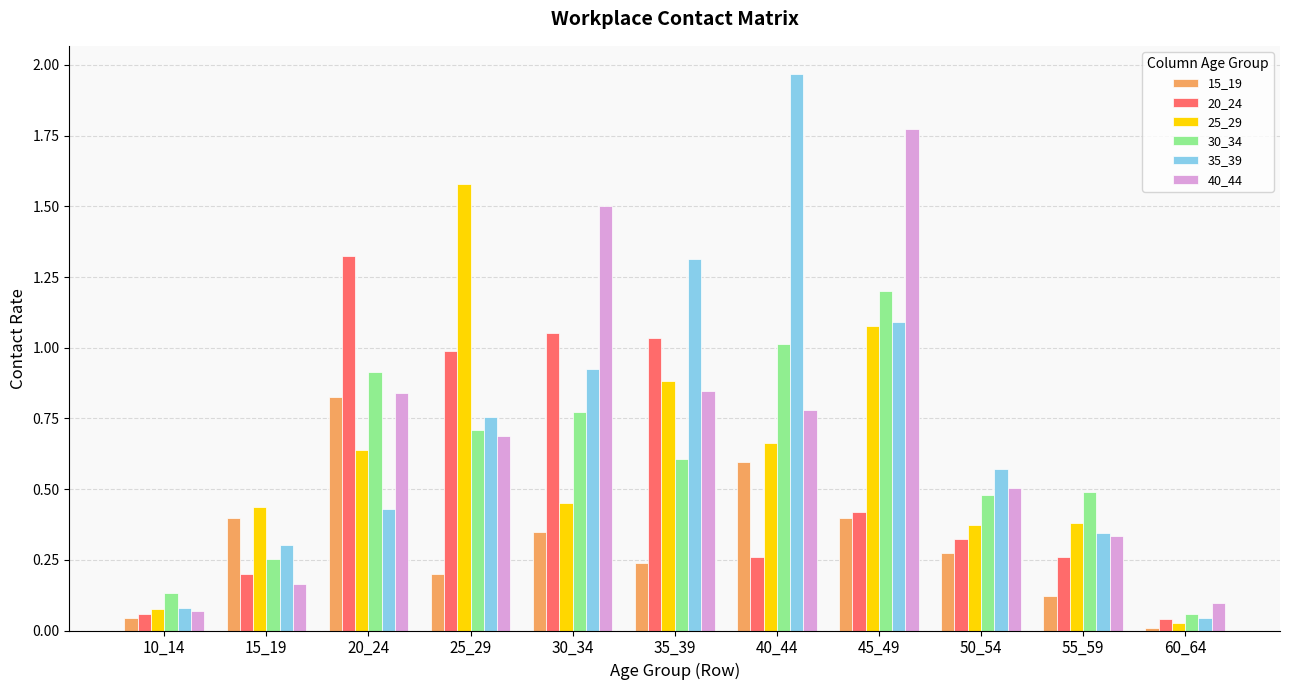

Between 45_49 and 55_59, which series saw the biggest shift?

40_44